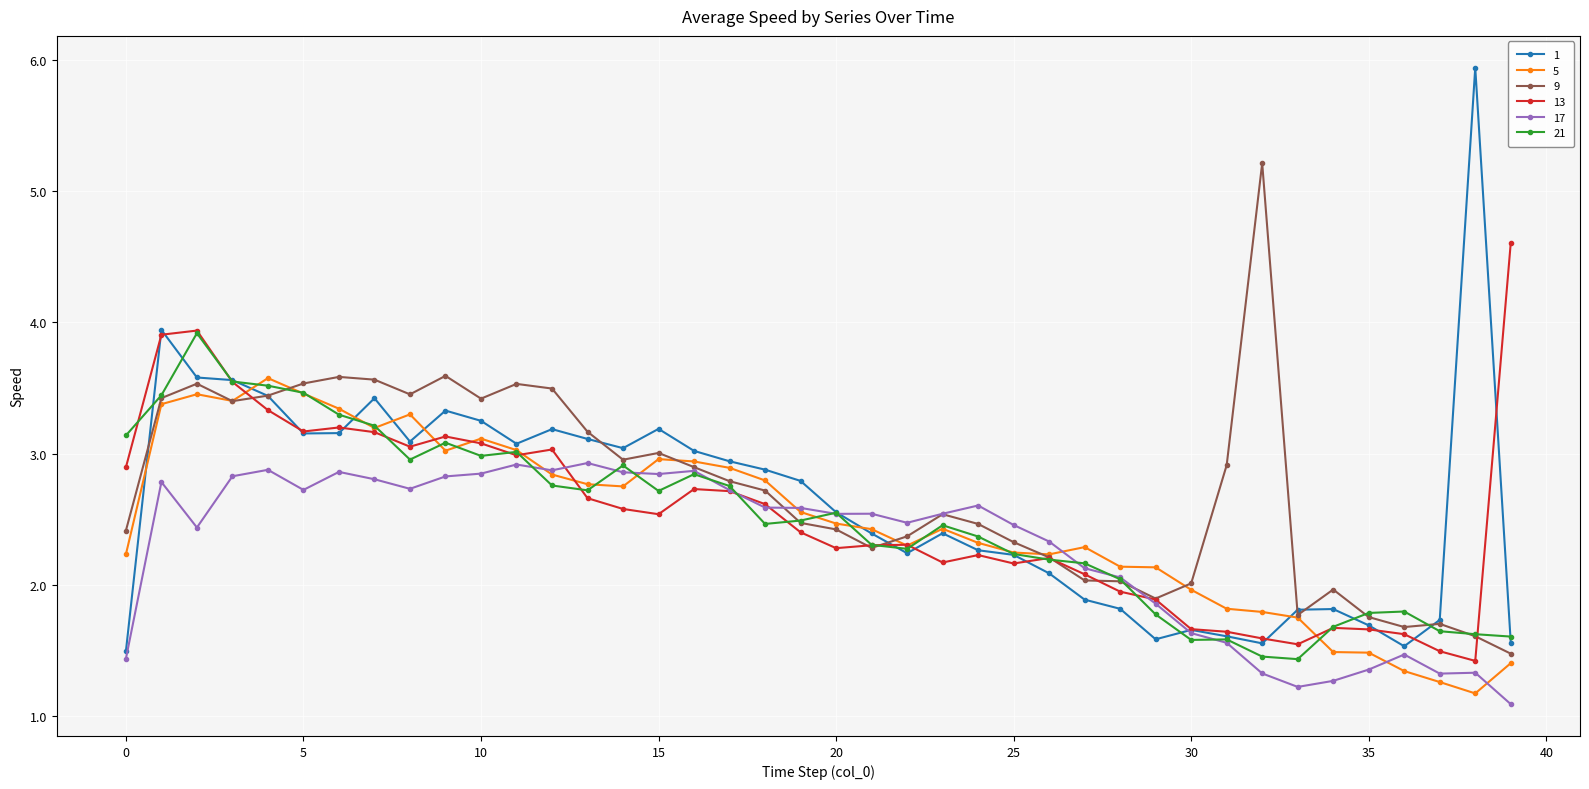

At how many categories does at least one series exceed 5?

2